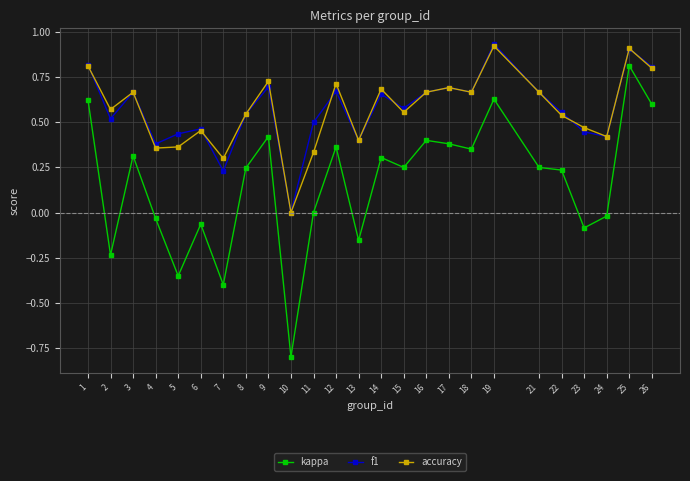

In f1, how many points are higher than both neighbors (excluding endpoints)?

8